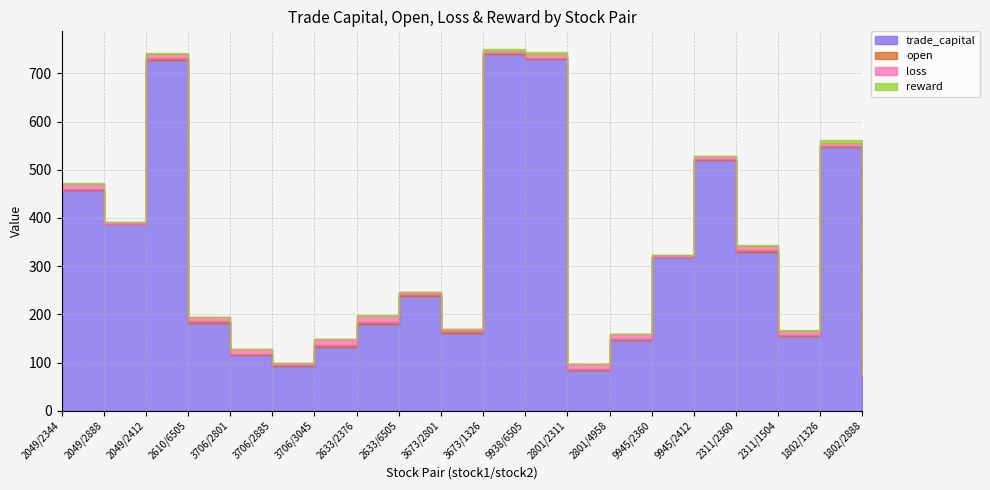

What is the label of the 20th point from the left?

1802/2888